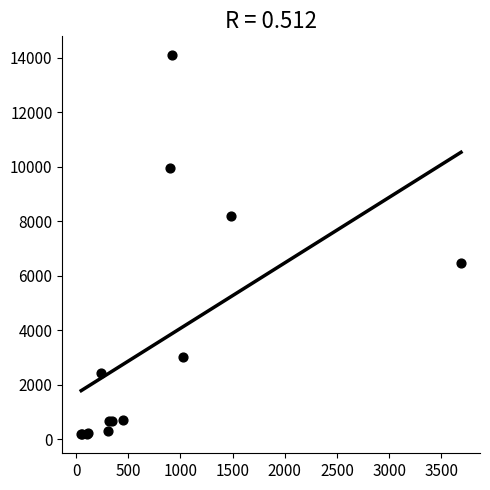

What Y value in the scatter plot is closest to 7141?

6488.1